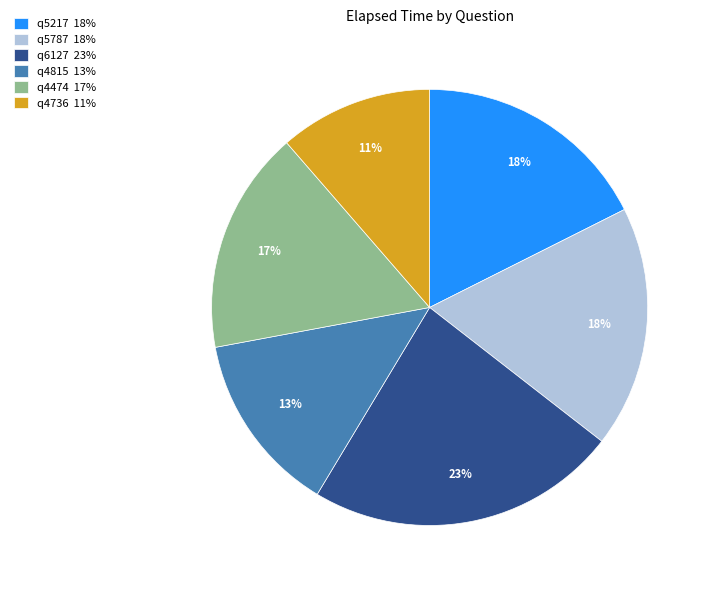

Is q4815 the majority of the pie?

No